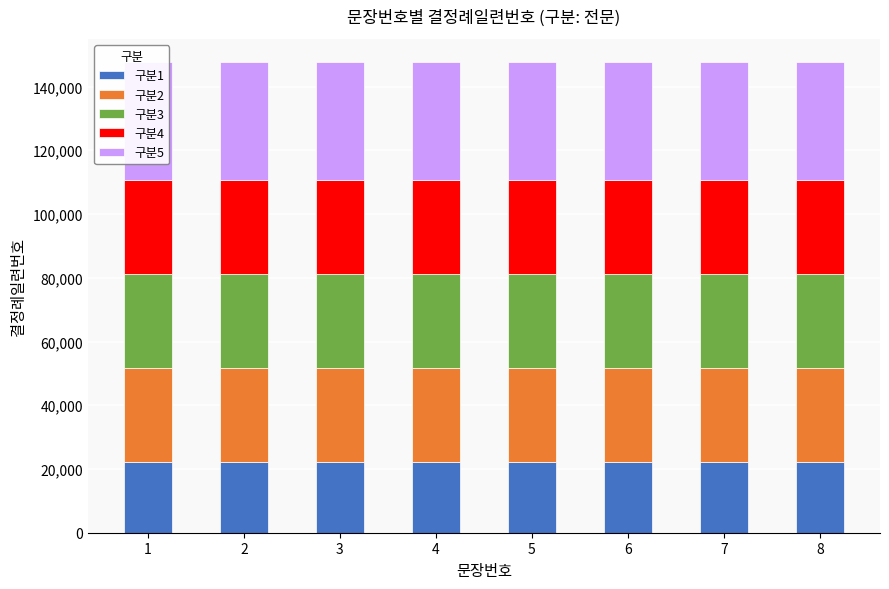

Between 4 and 6, which is larger?

4